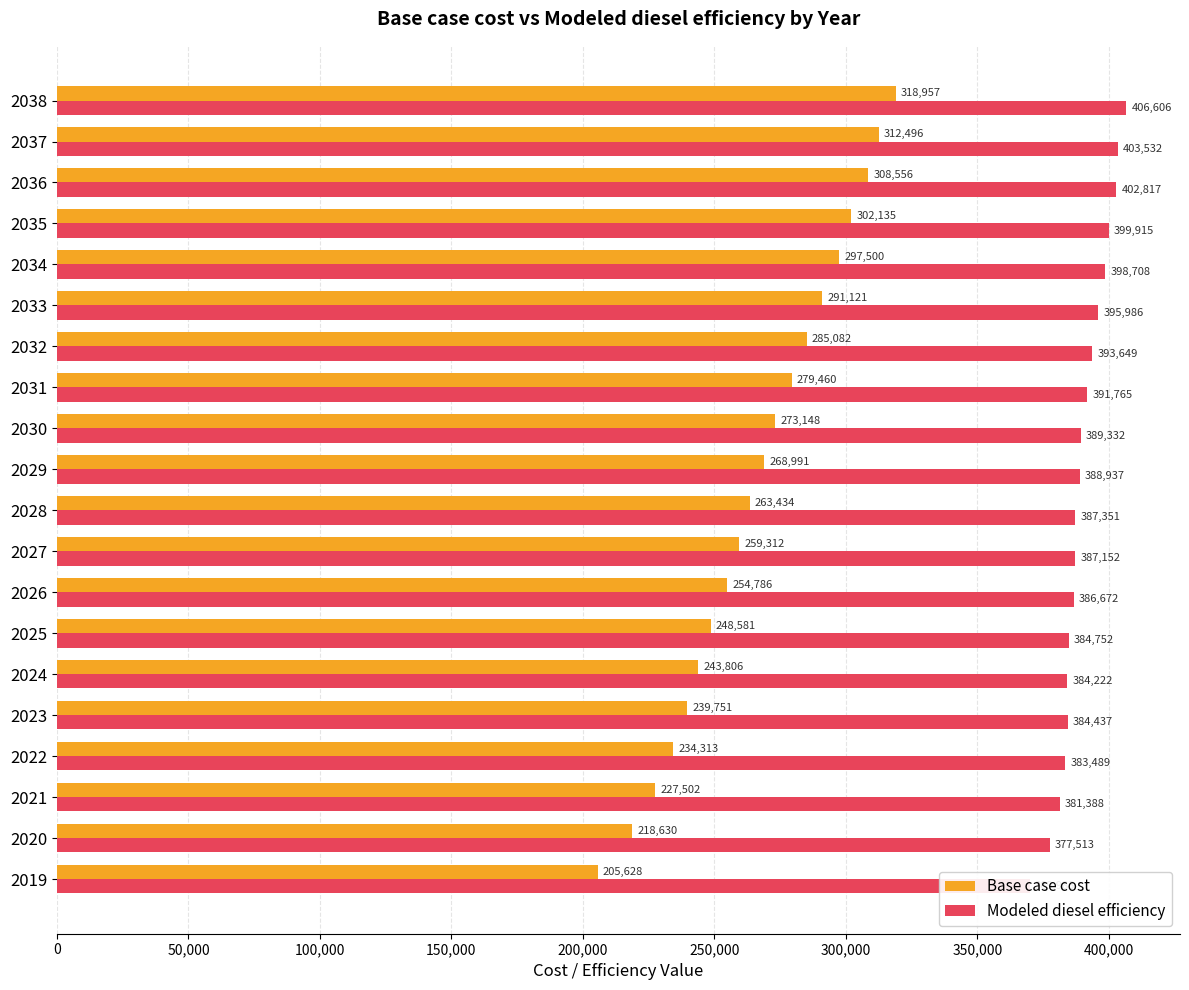

At 2030, list the series in order from largest to smallest.

Modeled diesel efficiency, Base case cost